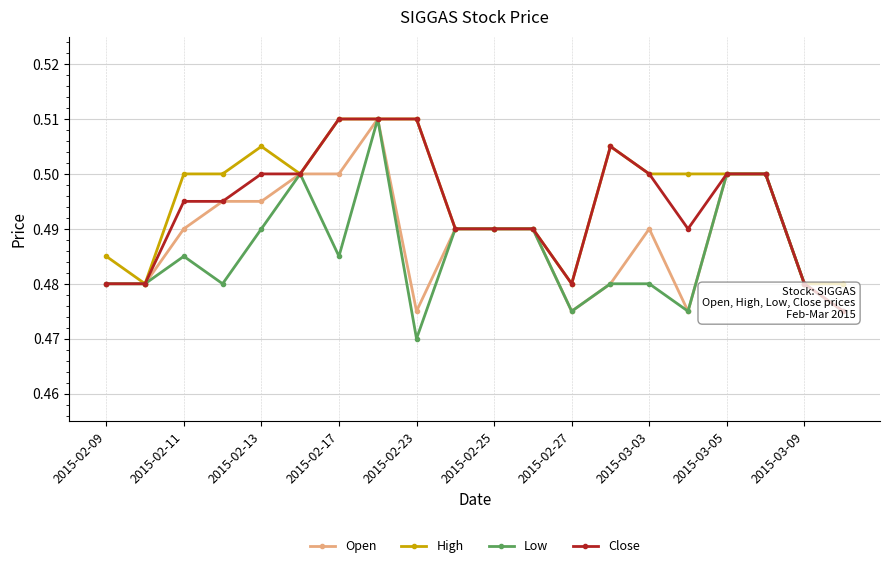

Which series has the largest total across all categories?

High